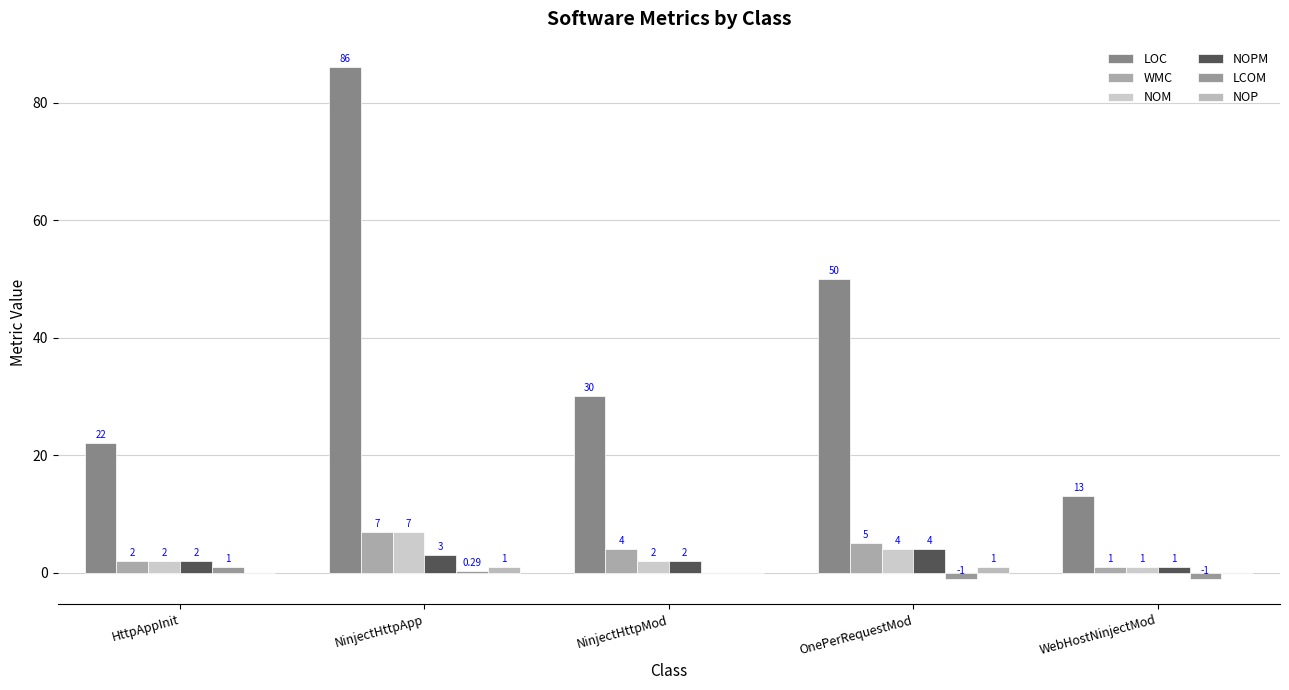

At which label is NOPM closest to 2?

HttpAppInit